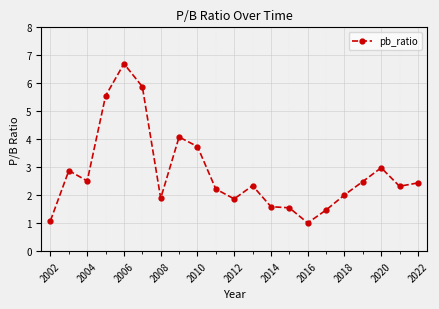

True or false: there are more than 0 points higher than both neighbors.

True